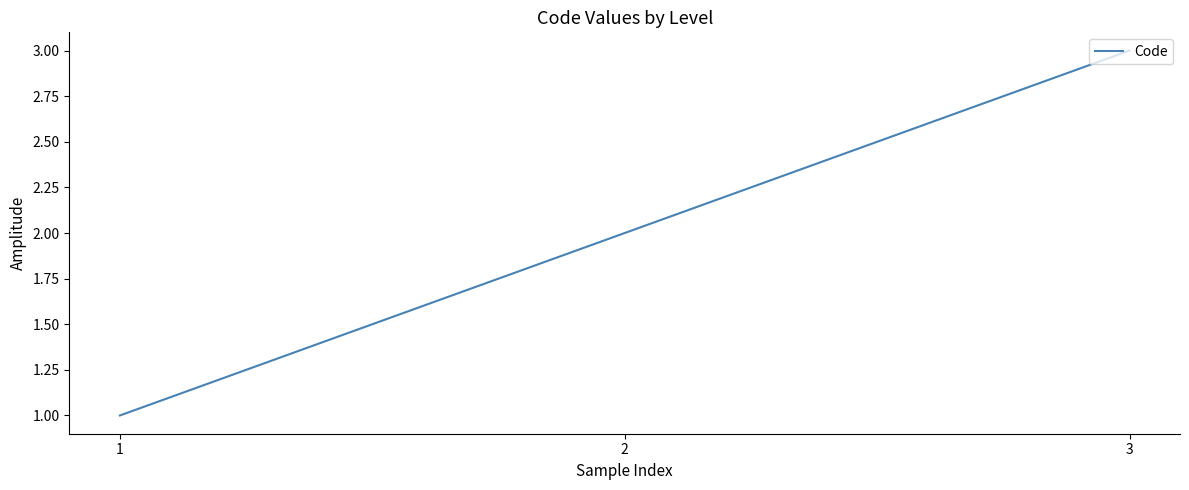

What is the greatest value displayed?

3